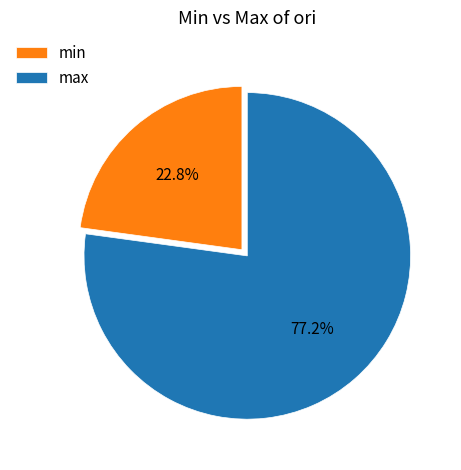

What is the ratio of the value at max to the value at min?

3.4